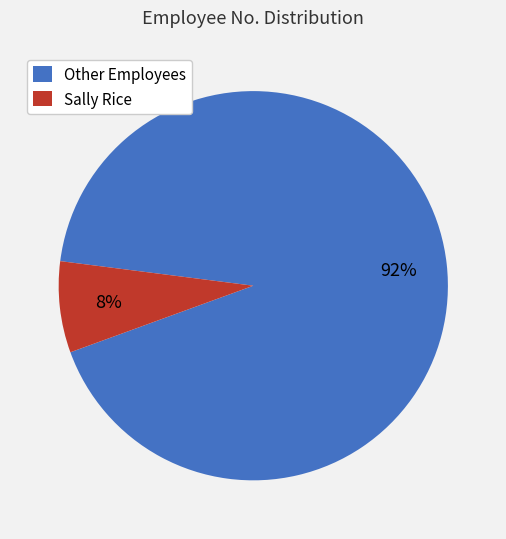

To the nearest percent, what portion does Other Employees represent?

92%